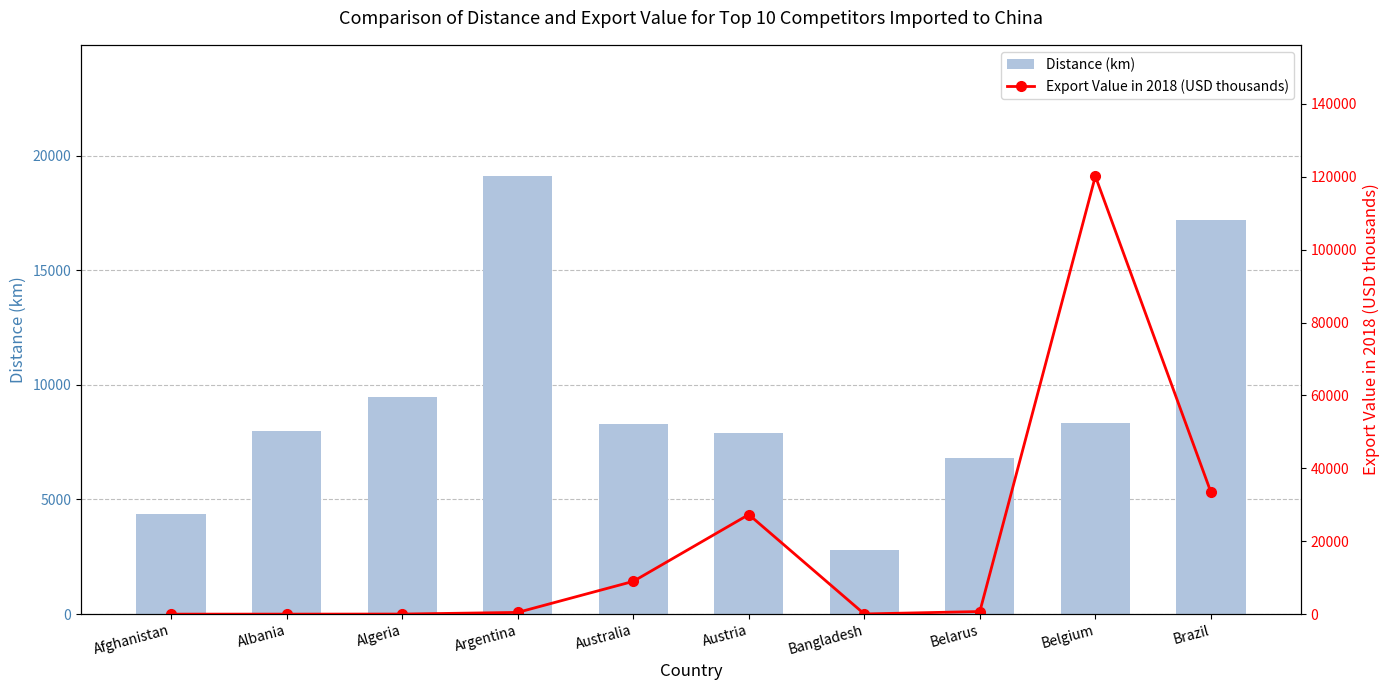

At which label does Distance (km) first exceed 8277?

Algeria